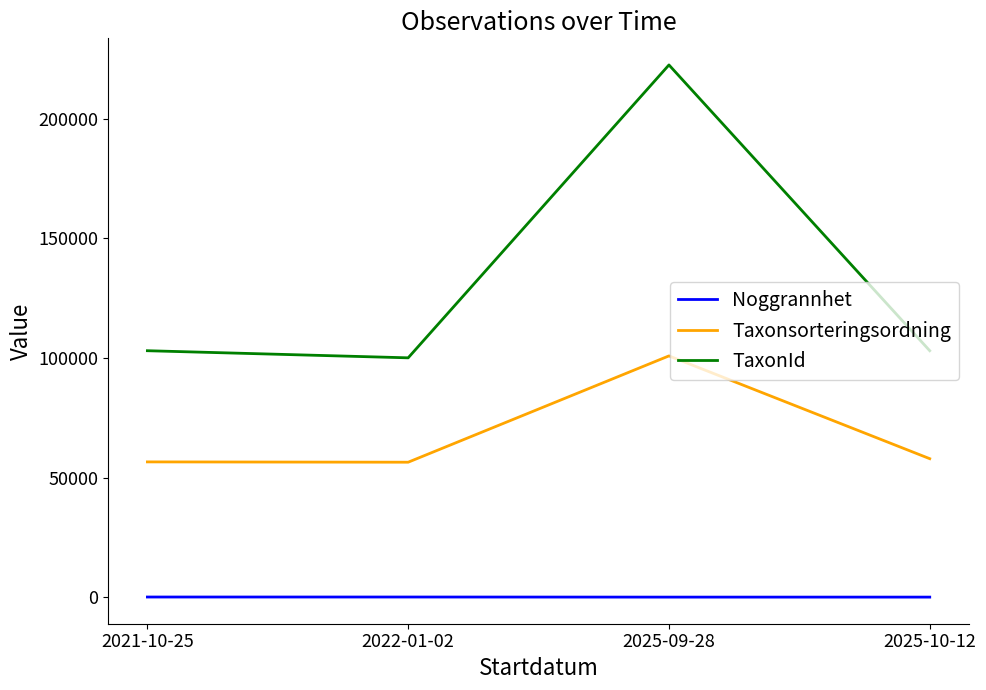

What position from the right is 2025-10-12?

1